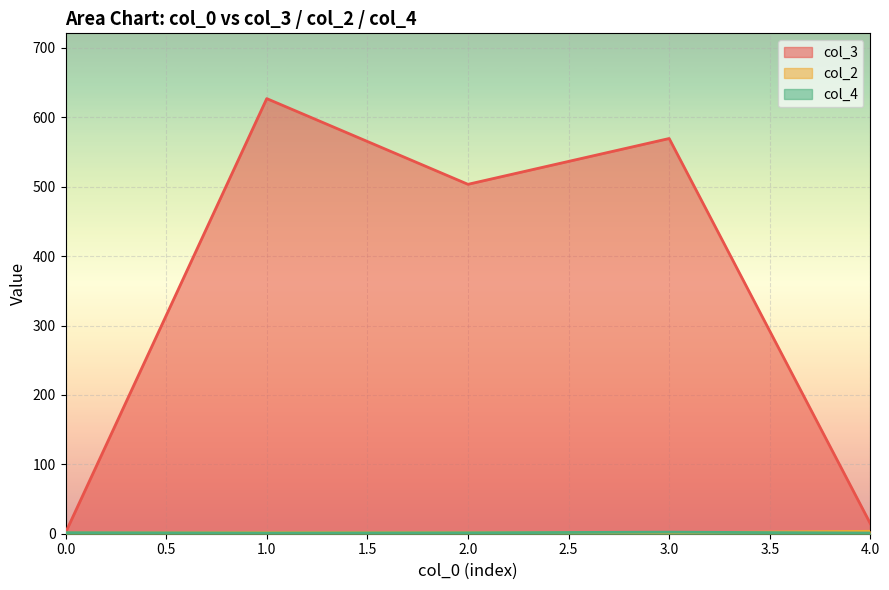

Where do col_2 and col_4 first cross each other?

3 and 3